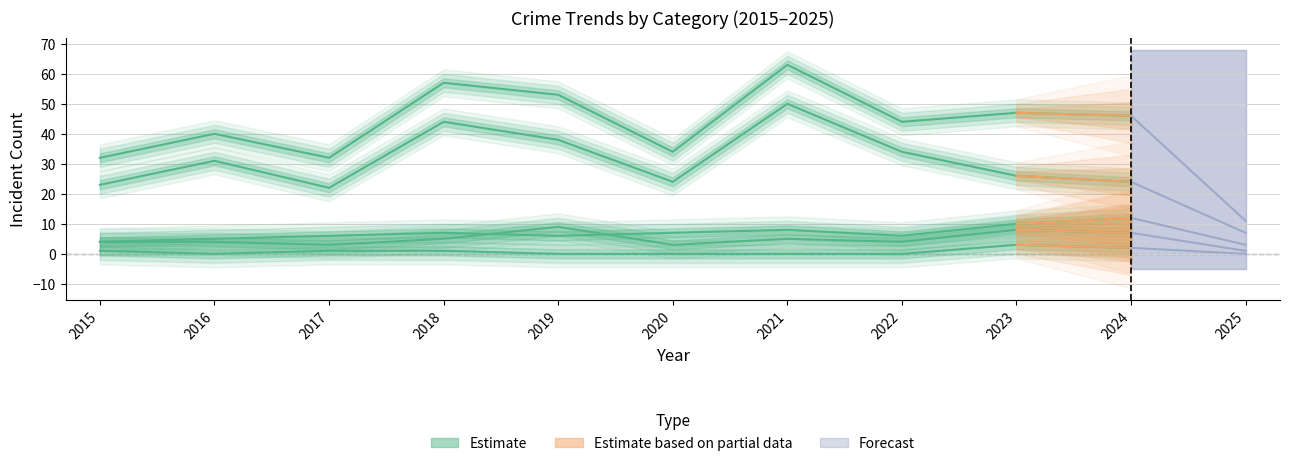

True or false: Criminal Sexual Assault has a value of 2 at 2016.

False